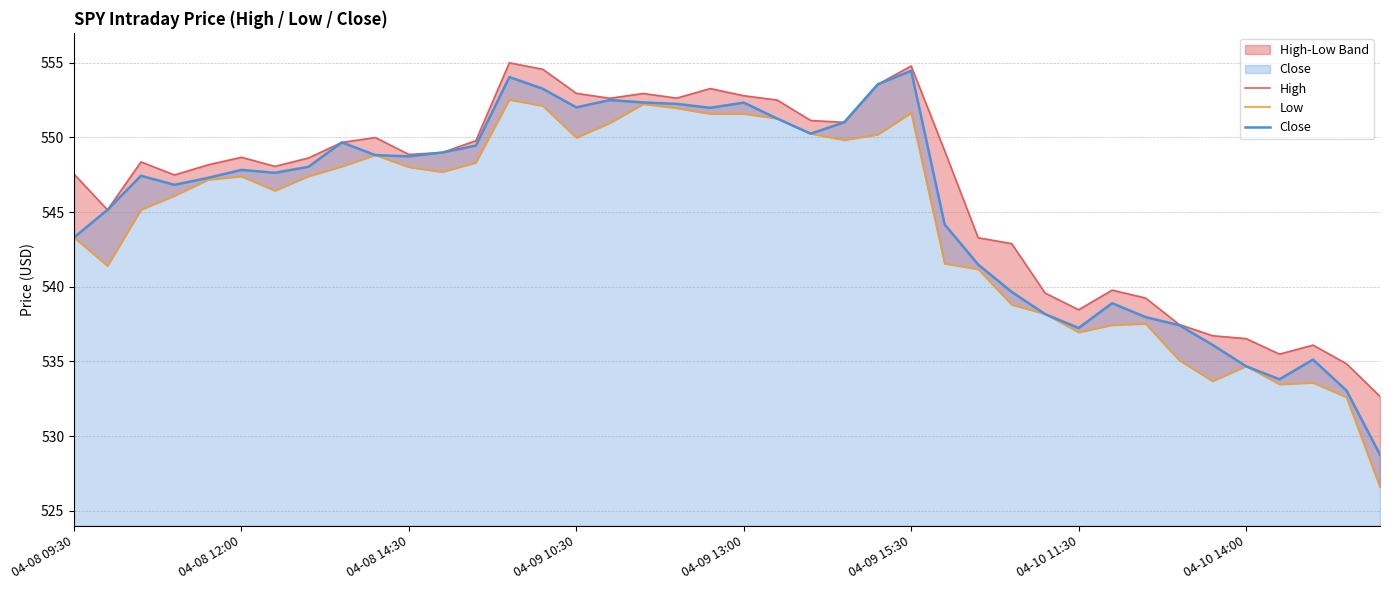

Is it true that Close equals 534.7 at 04-10 14:00?

True